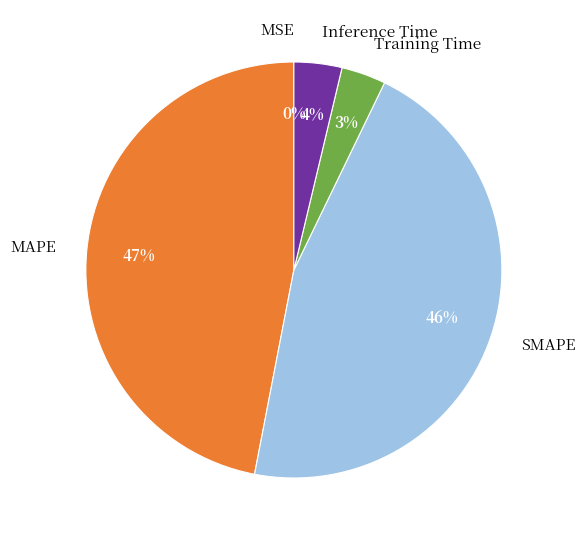

Which has a higher value, MAPE or Inference Time?

MAPE